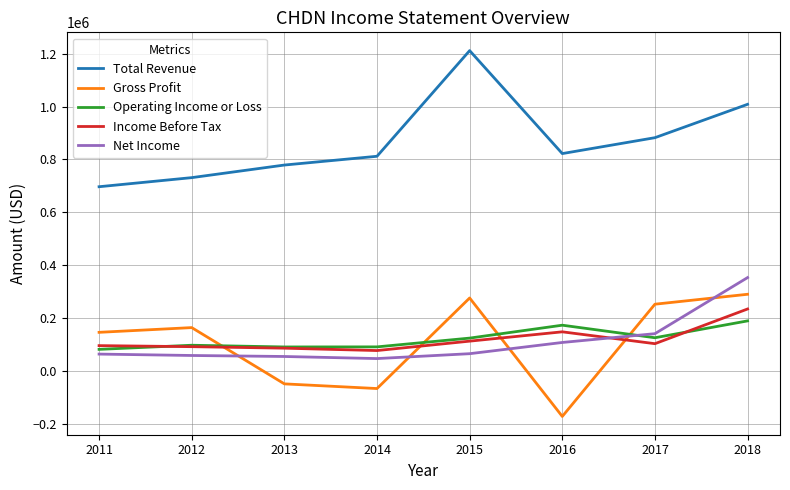

What is the smallest value displayed?

-173000